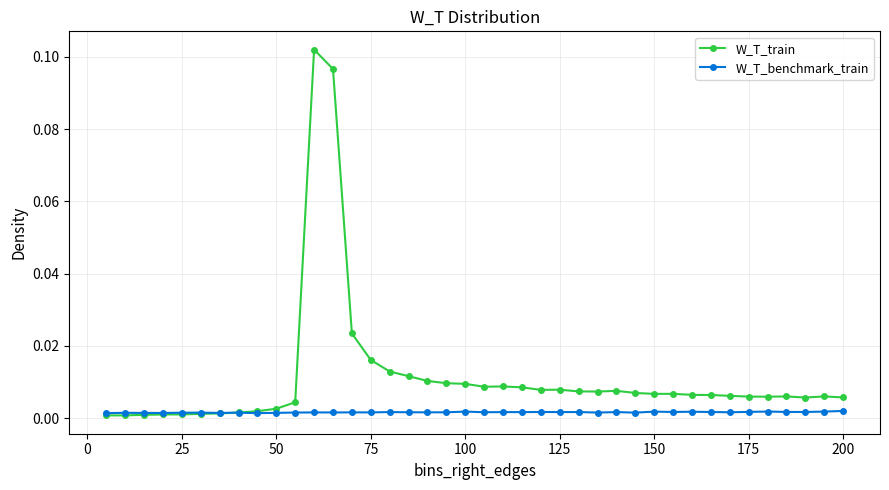

True or false: W_T_train has more than 1 points higher than both neighbors.

True